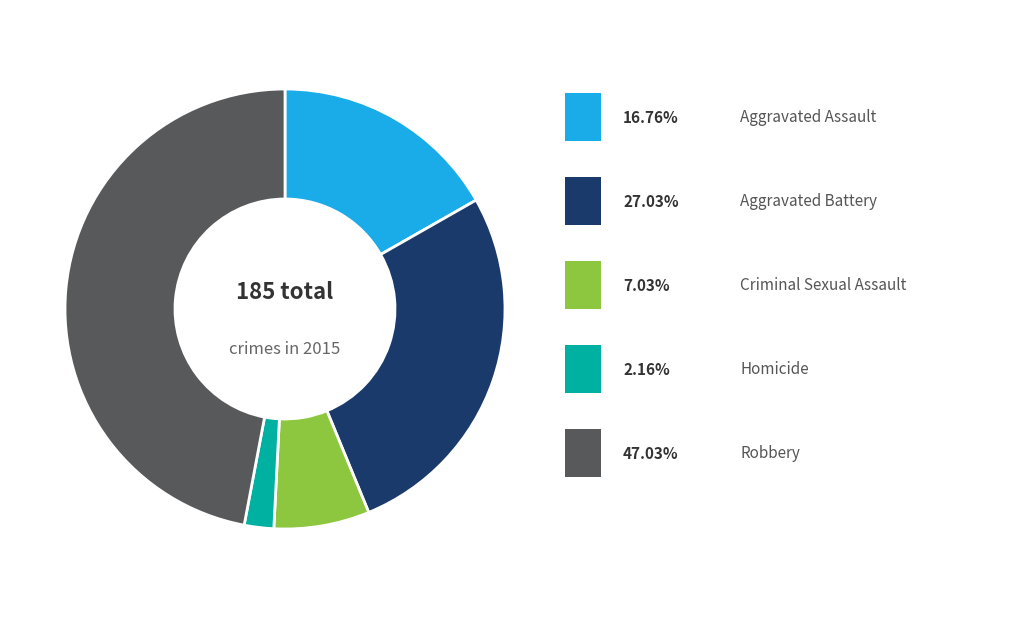

Is there a majority slice in this chart?

No